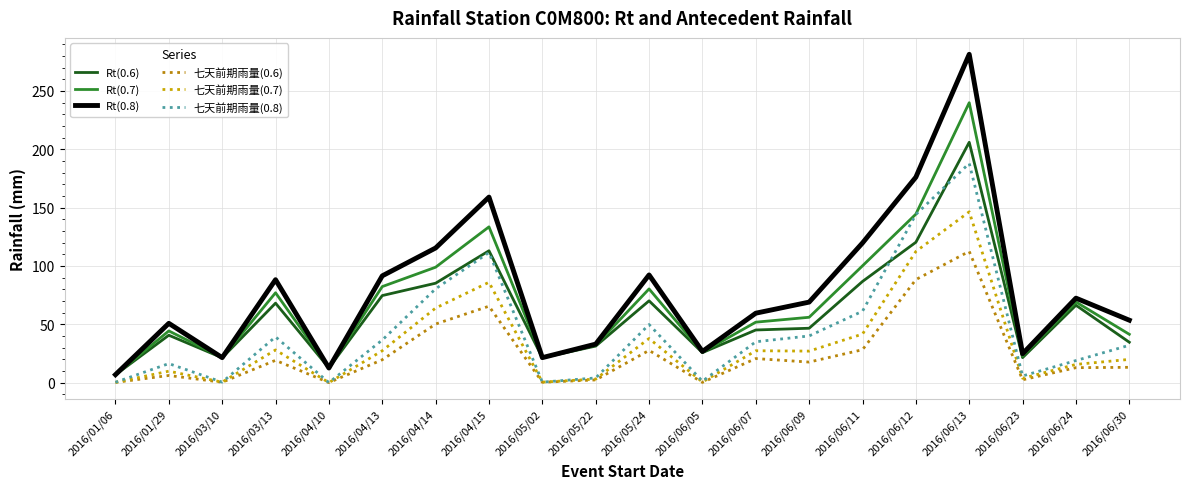

Between 2016/06/12 and 2016/06/09, which is larger?

2016/06/12